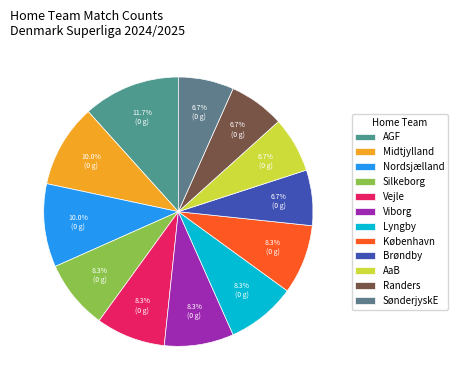

To the nearest percent, what portion does Nordsjælland represent?

10%